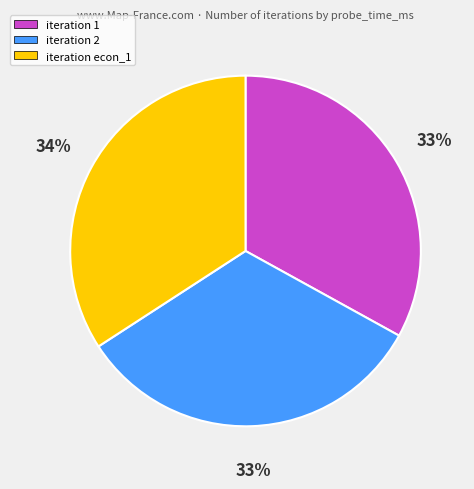

To the nearest percent, what is the average slice percentage?

33%